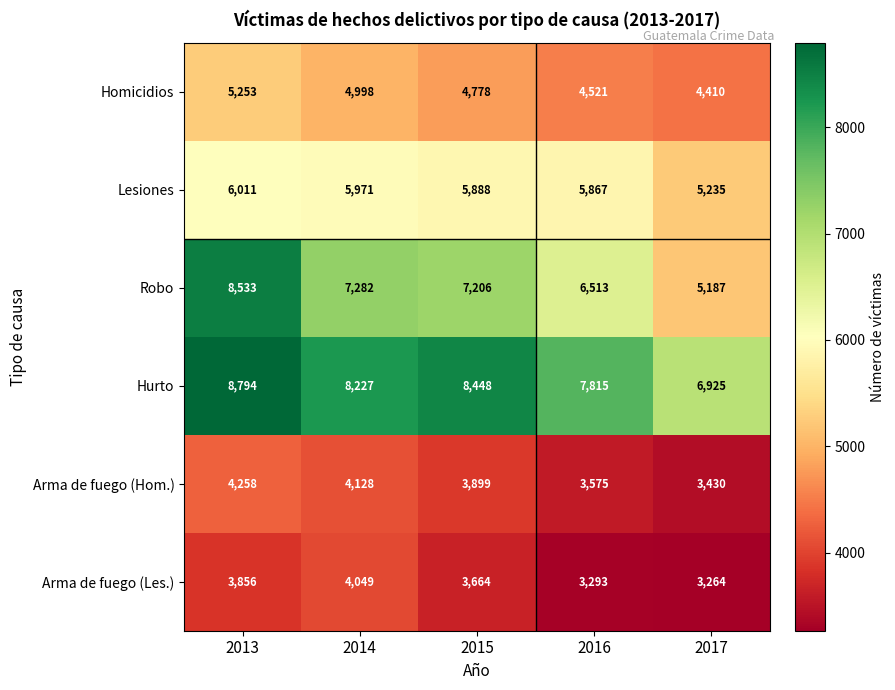

What is the spread (max minus min) of values at 2013?

4938